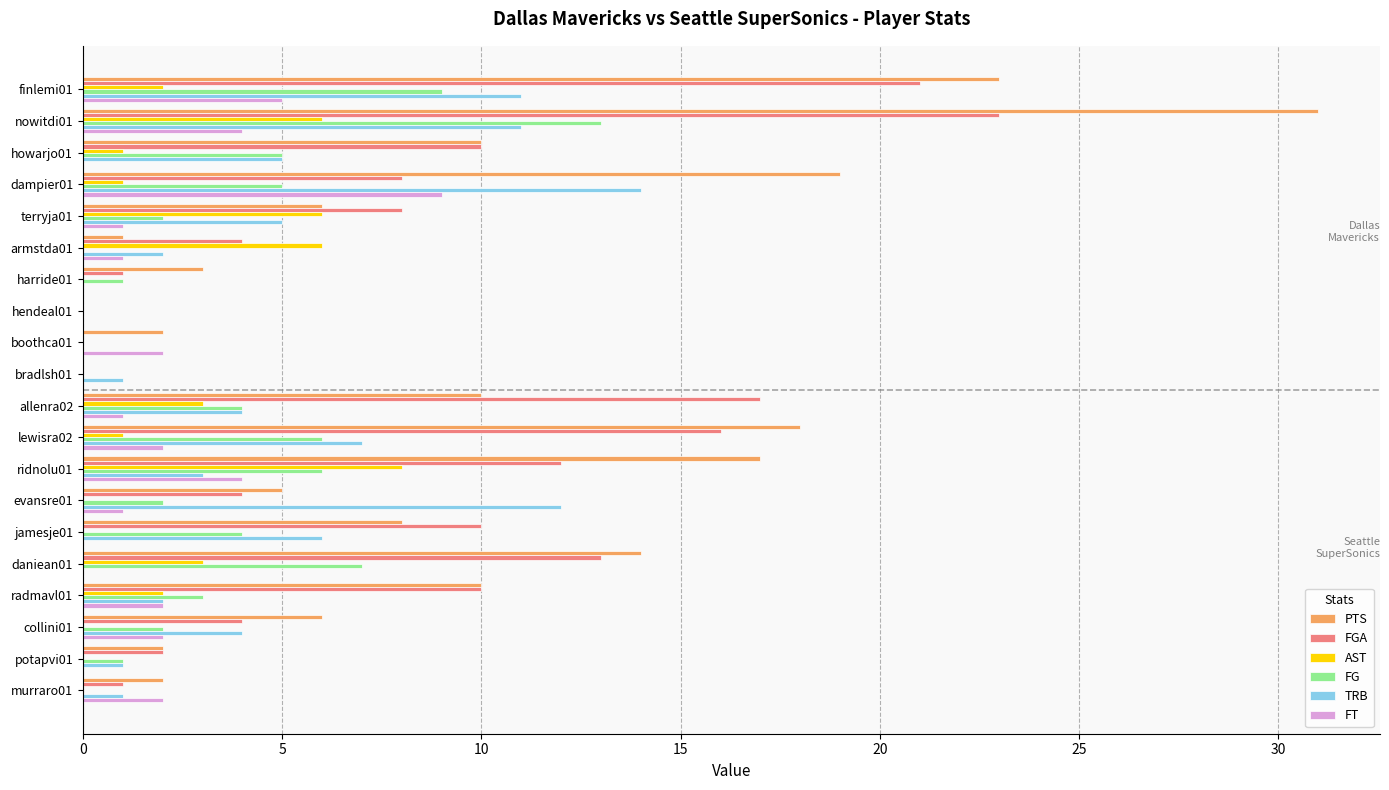

At which category is the sum across all series the highest?

nowitdi01